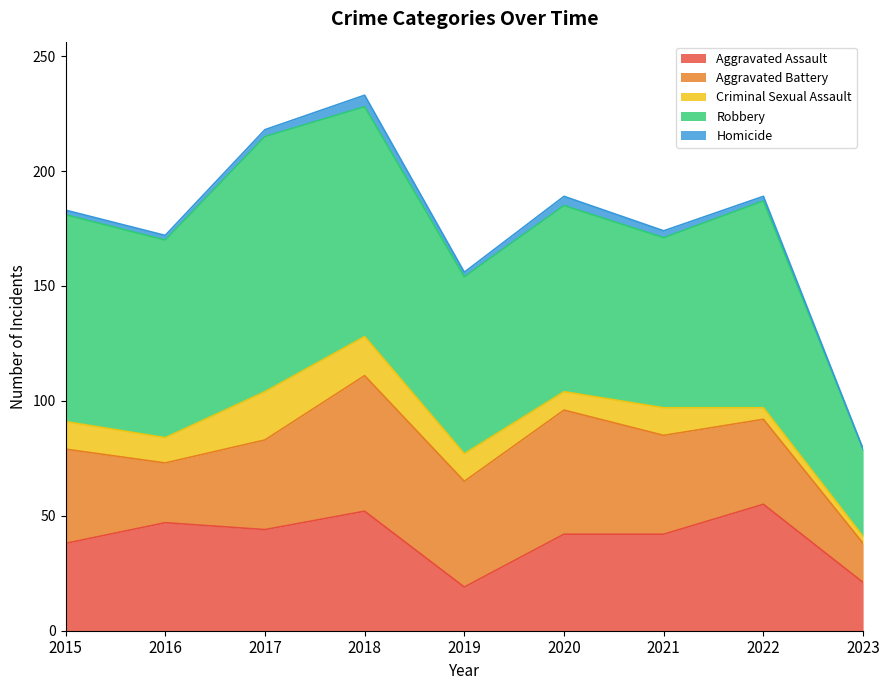

At which label does Criminal Sexual Assault reach its minimum?

2023